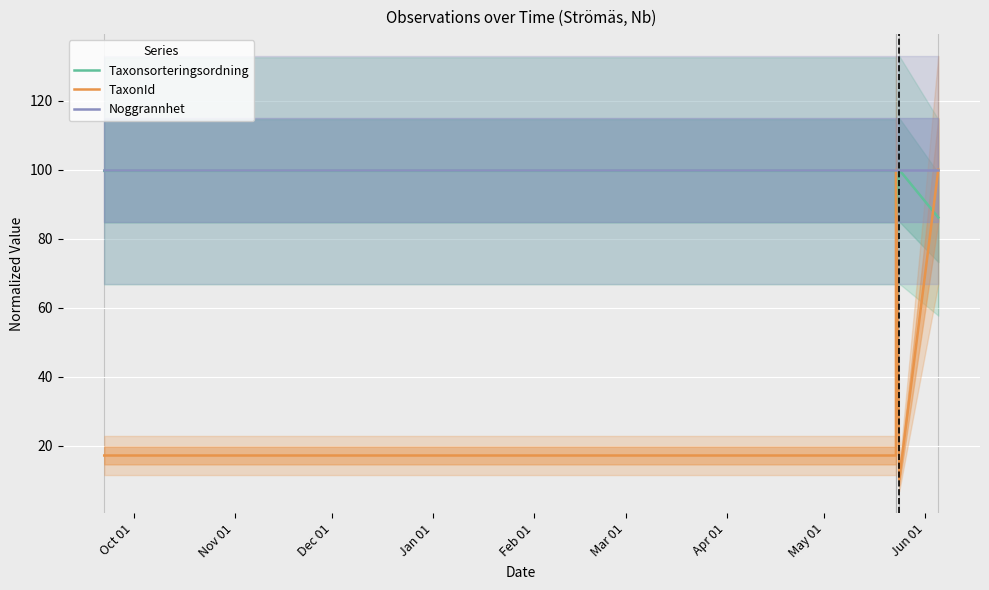

True or false: Noggrannhet and TaxonId cross at least once.

False